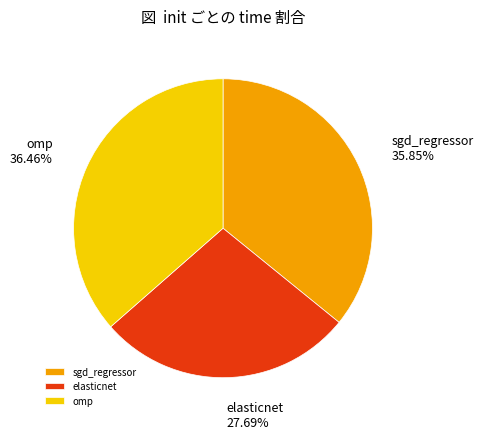

Rank the categories by value from highest to lowest.

omp, sgd_regressor, elasticnet